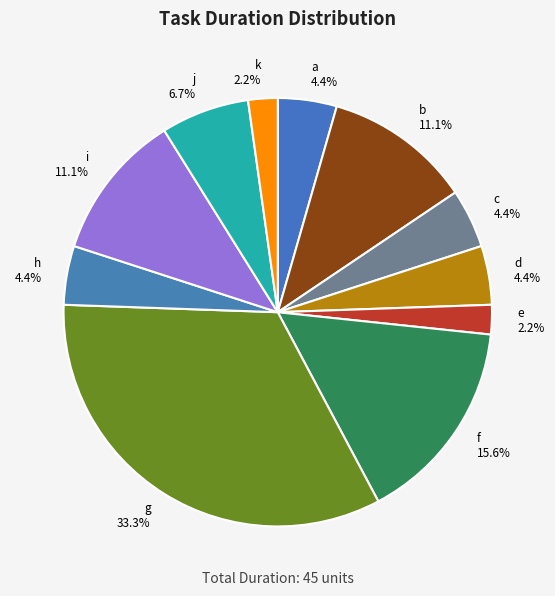

What portion of the pie excludes c?

95.6%